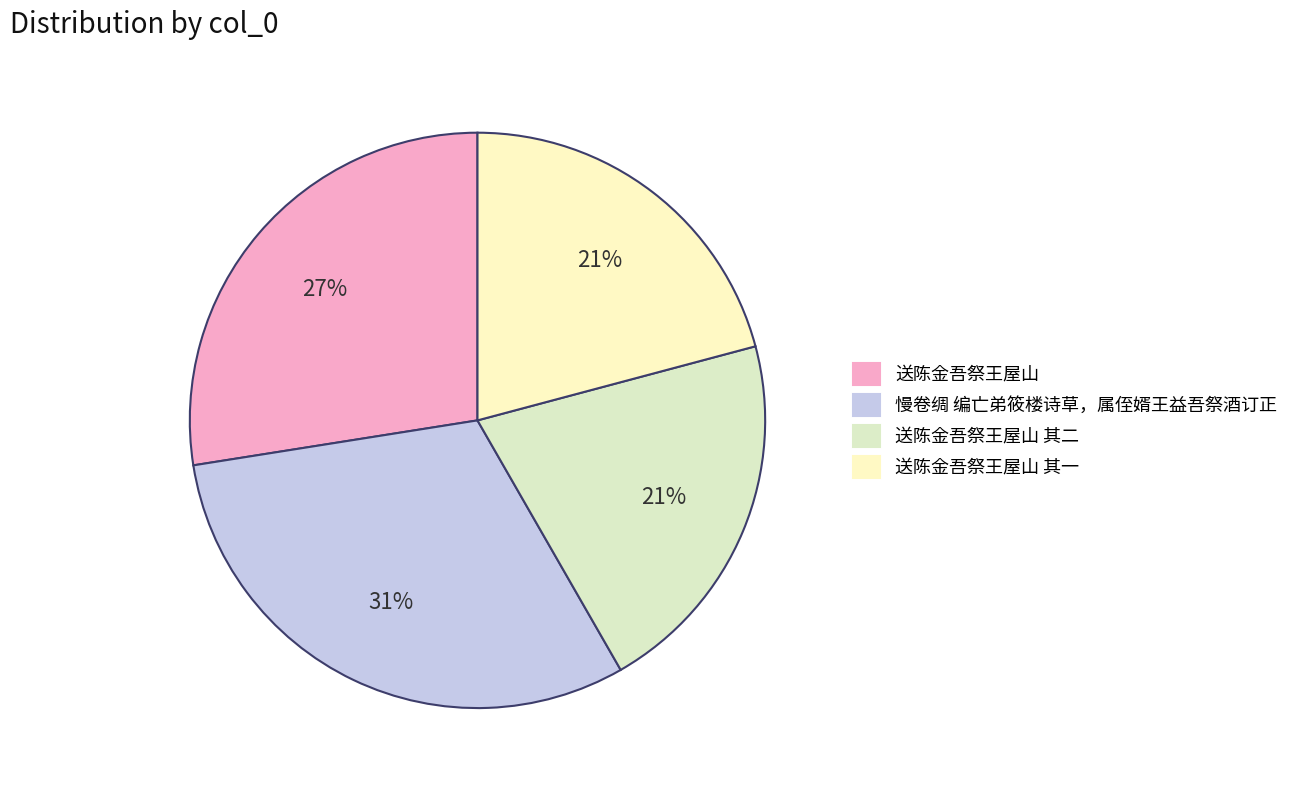

How many slices are in this pie chart?

4